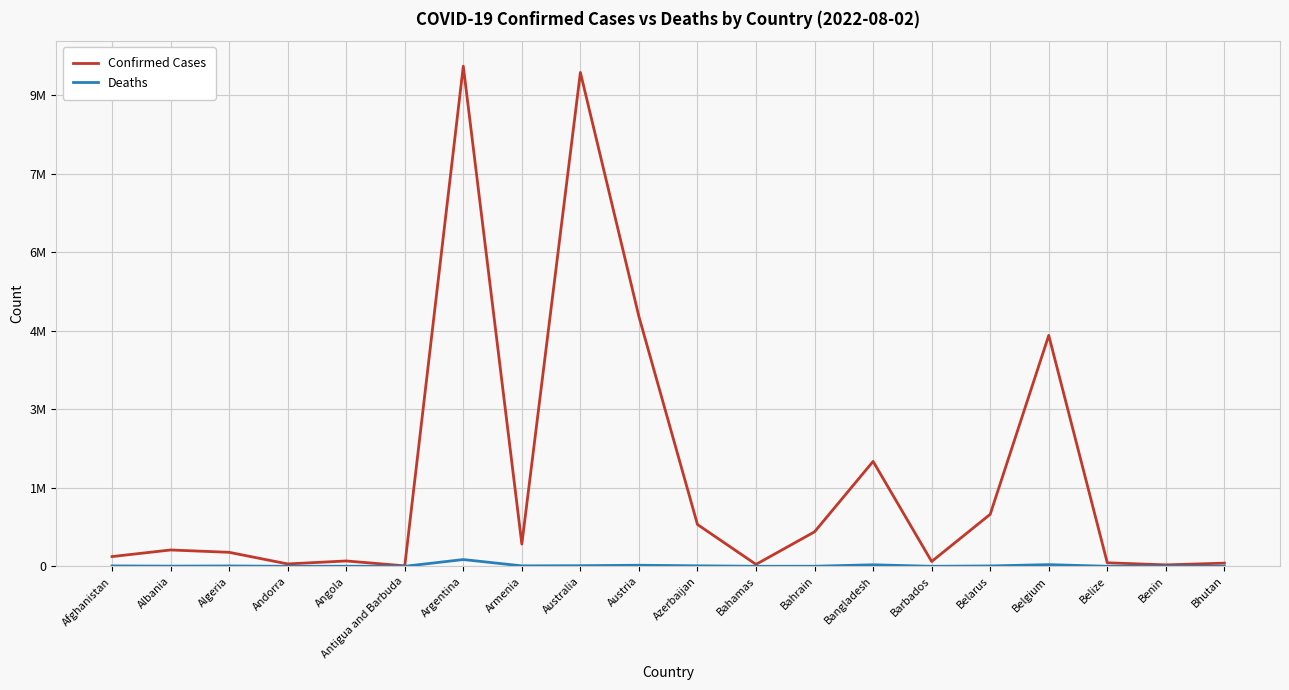

What are all the series names shown in the legend?

Confirmed Cases, Deaths